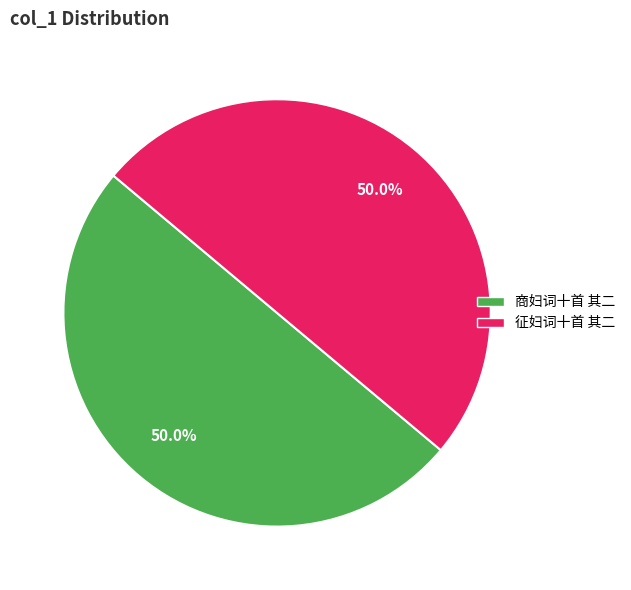

Approximately how many times larger is the value at 征妇词十首 其二 compared to 商妇词十首 其二?

1.0